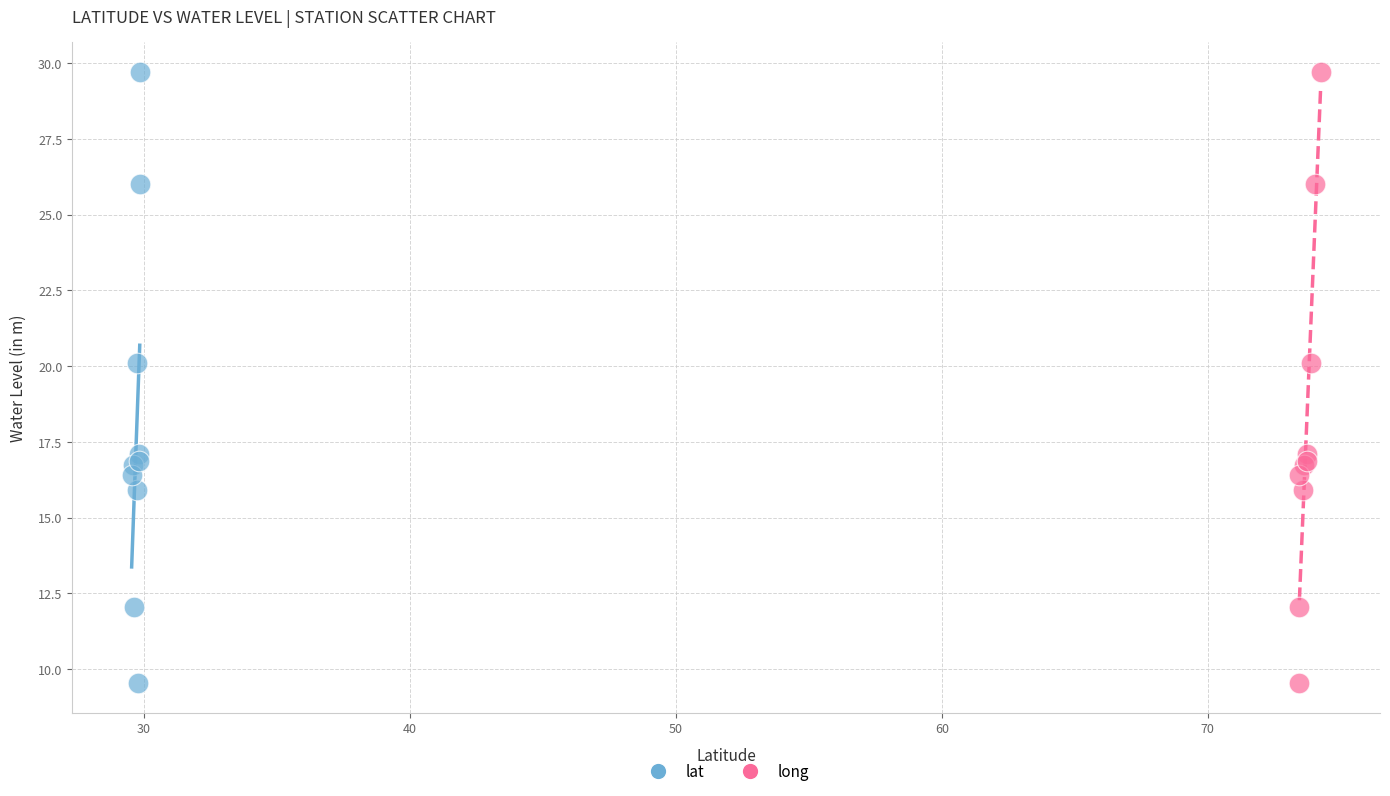

What are all the series names shown in the legend?

lat, long